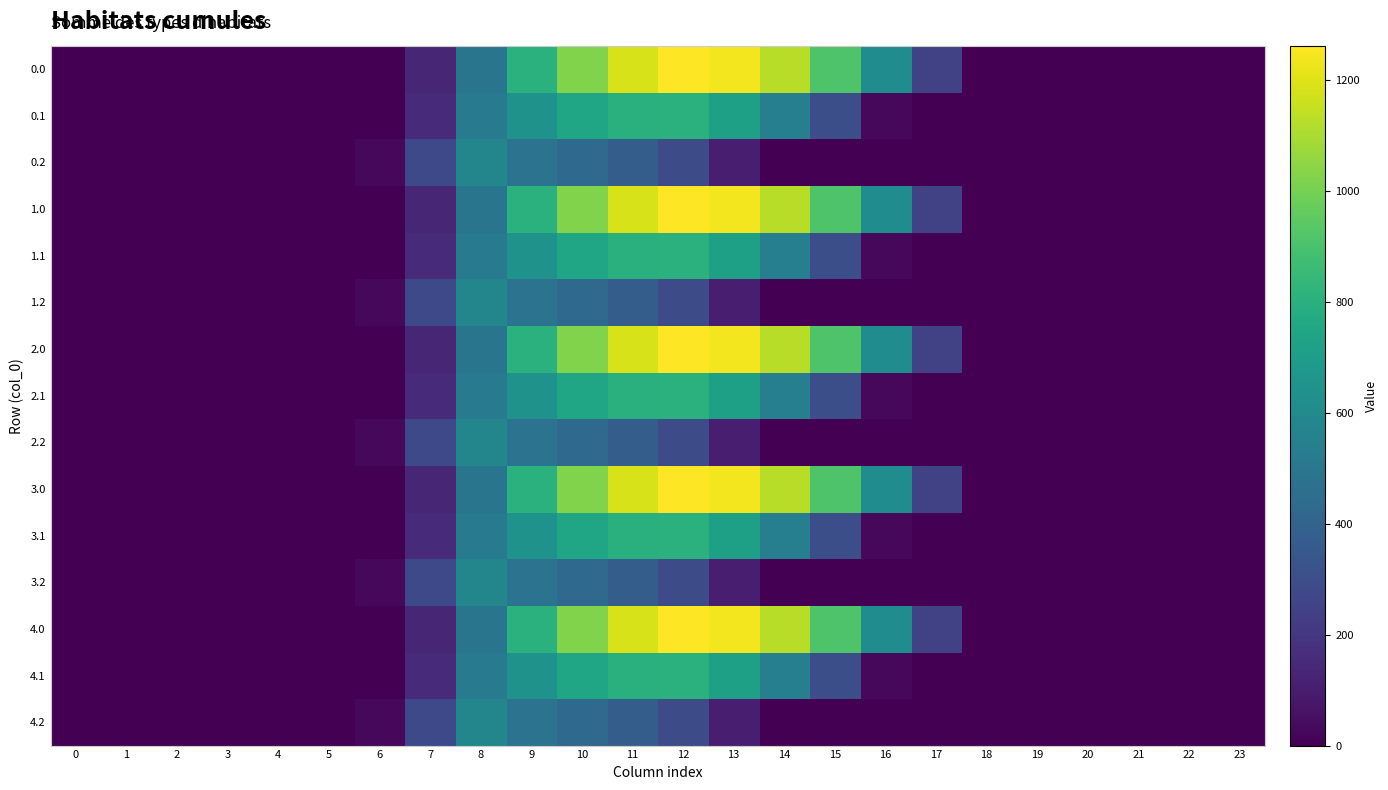

How many distinct data groups are displayed?

15